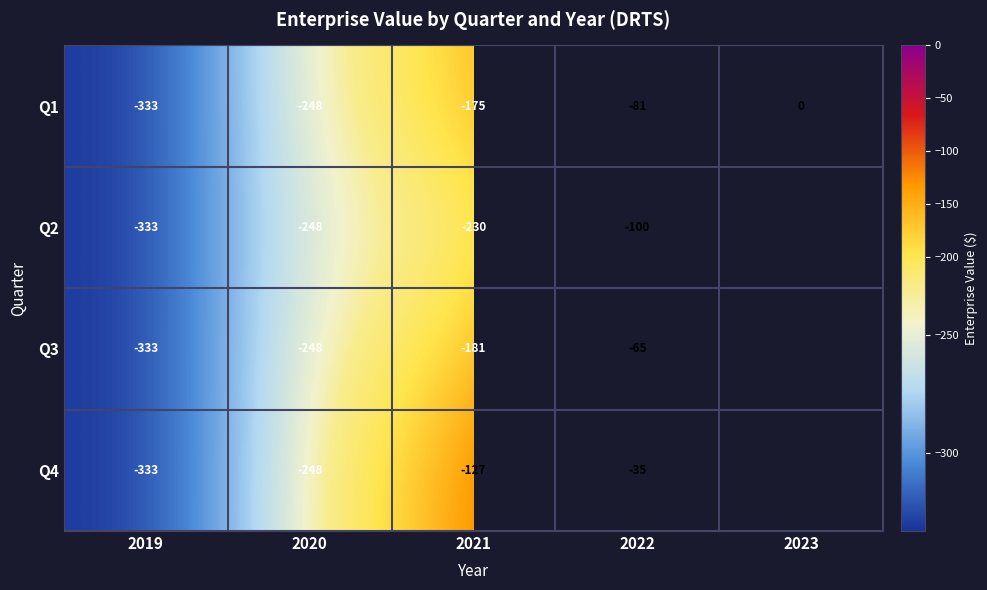

Between 2019 and 2022, which series saw the biggest shift?

Q4